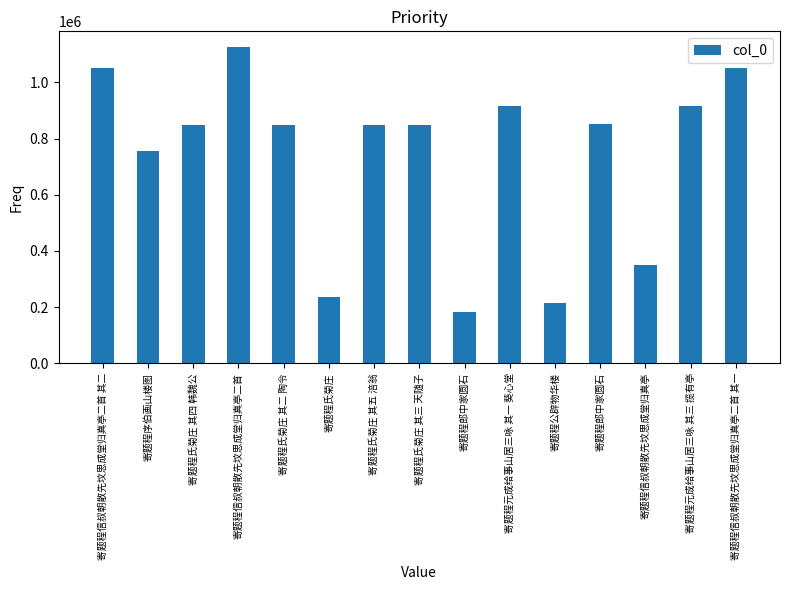

List the labels in order of value, largest first.

寄题程信叔朝散先坟思成堂归真亭二首, 寄题程信叔朝散先坟思成堂归真亭二首 其二, 寄题程信叔朝散先坟思成堂归真亭二首 其一, 寄题程元成给事山居三咏 其一 葵心堂, 寄题程元成给事山居三咏 其三 揽有亭, 寄题程郎中家圆石, 寄题程氏菊庄 其二 陶令, 寄题程氏菊庄 其五 涪翁, 寄题程氏菊庄 其三 天随子, 寄题程氏菊庄 其四 韩魏公, 寄题程序伯画山楼图, 寄题程信叔朝散先坟思成堂归真亭, 寄题程氏菊庄, 寄题程公辟物华楼, 寄题程郎中家圆石